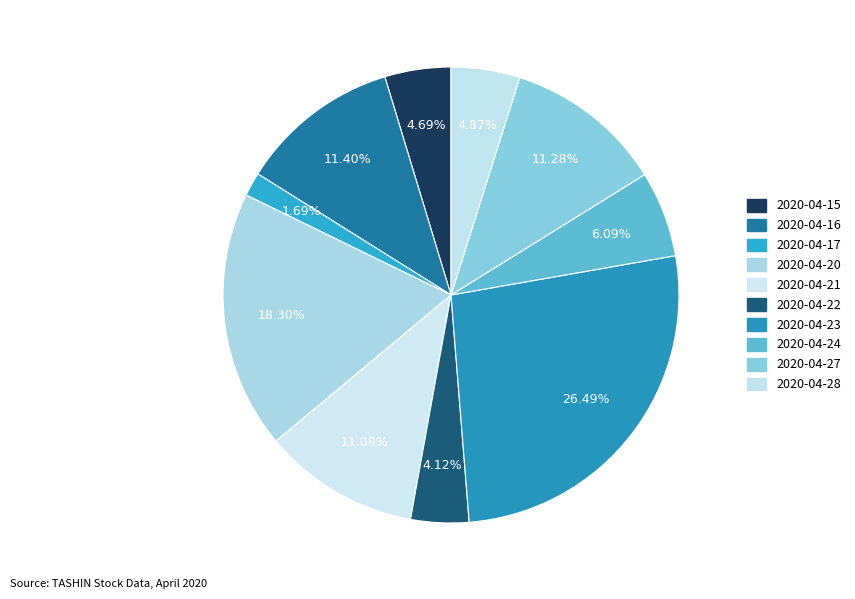

How many slices are in this pie chart?

10